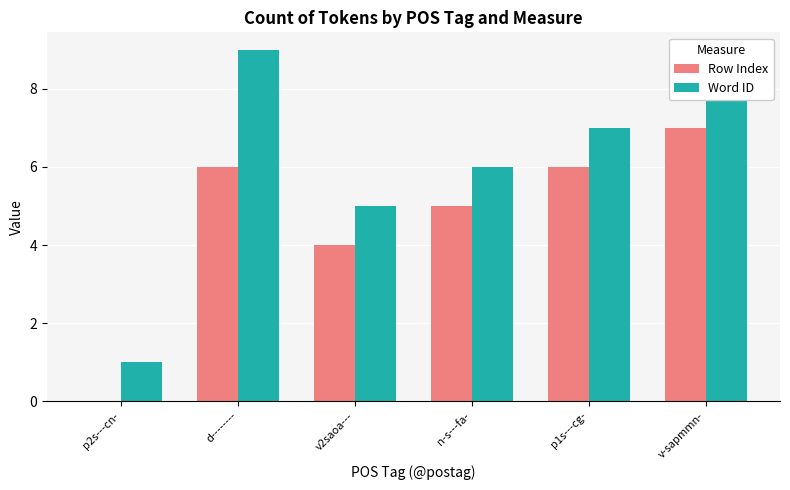

Reading right to left, extract all data points from this chart.

Row Index: 7	6	5	4	6	0
Word ID: 8	7	6	5	9	1